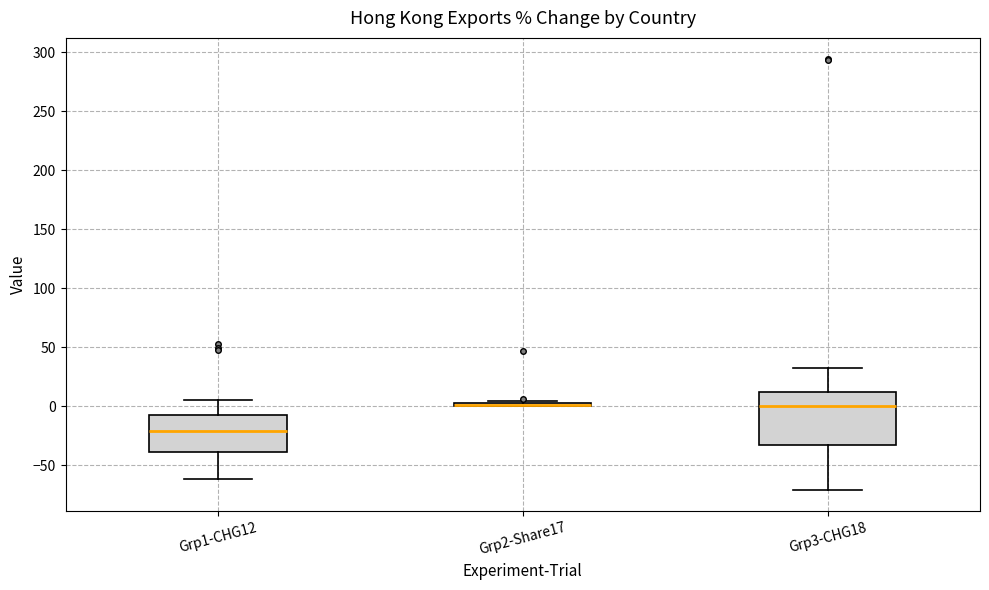

Which box is the tallest, from its lower edge to its upper edge?

Grp3-CHG18